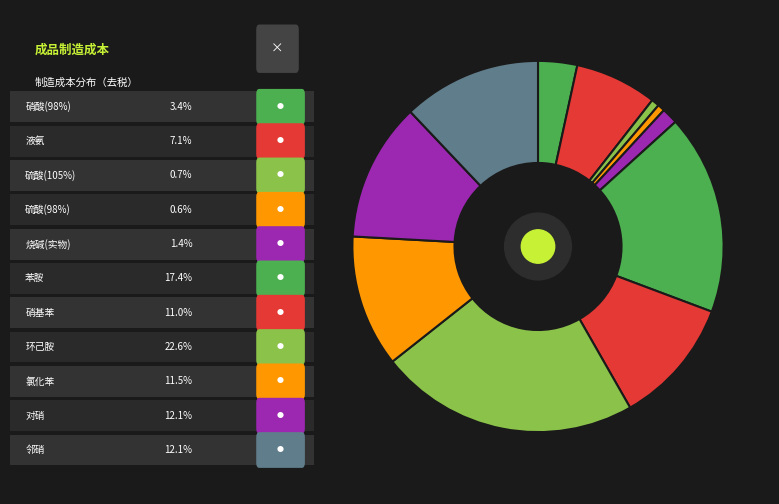

How many segments does this pie chart have?

11